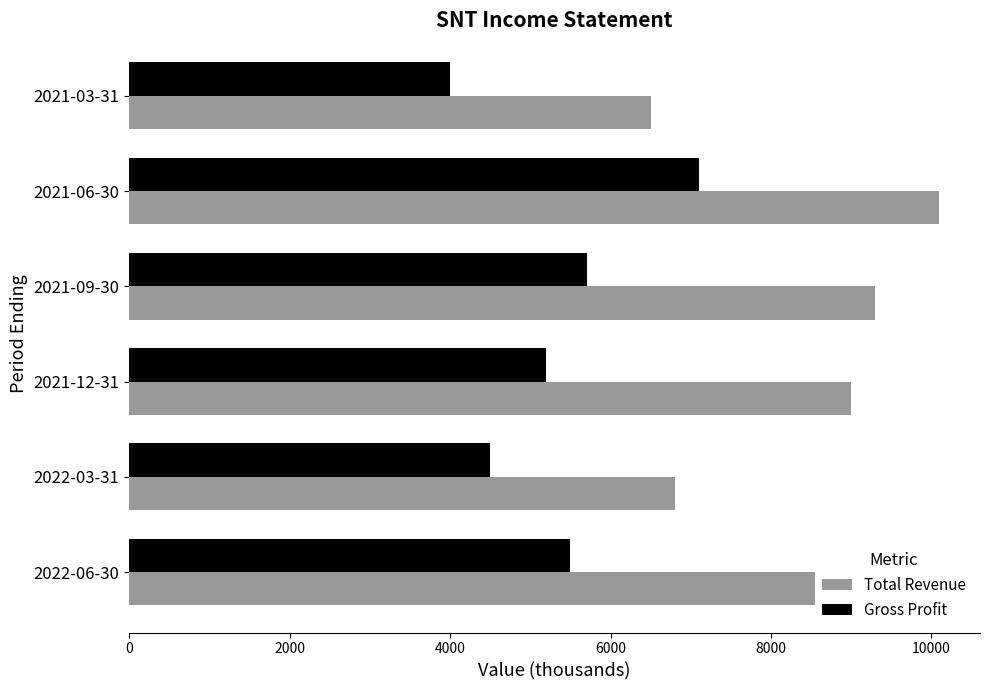

What is the approximate value of Total Revenue at 2021-12-31, to the nearest 10?

9000